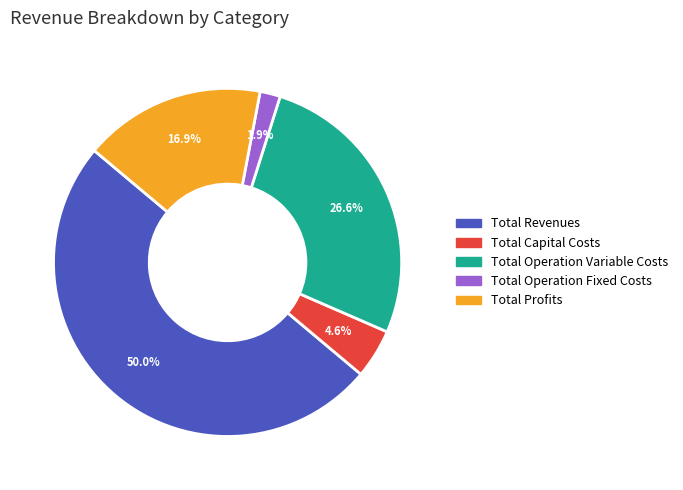

What percentage is the Total Revenues slice, to the nearest percent?

50%